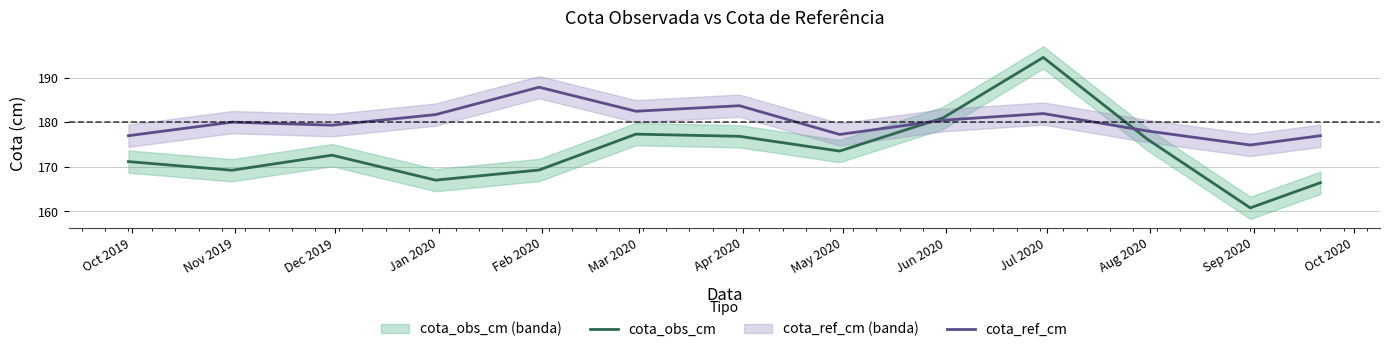

True or false: cota_obs_cm and cota_ref_cm intersect in this chart.

True